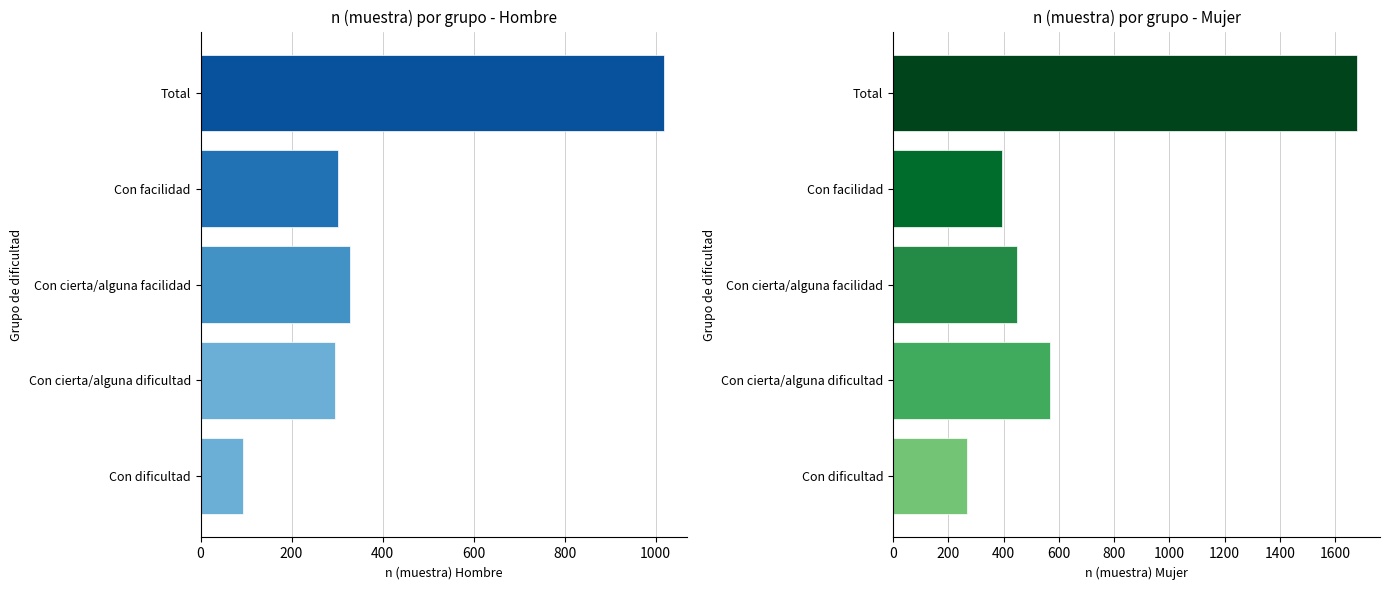

Is it true that Hombre n (muestra) equals 94 at Con dificultad?

True